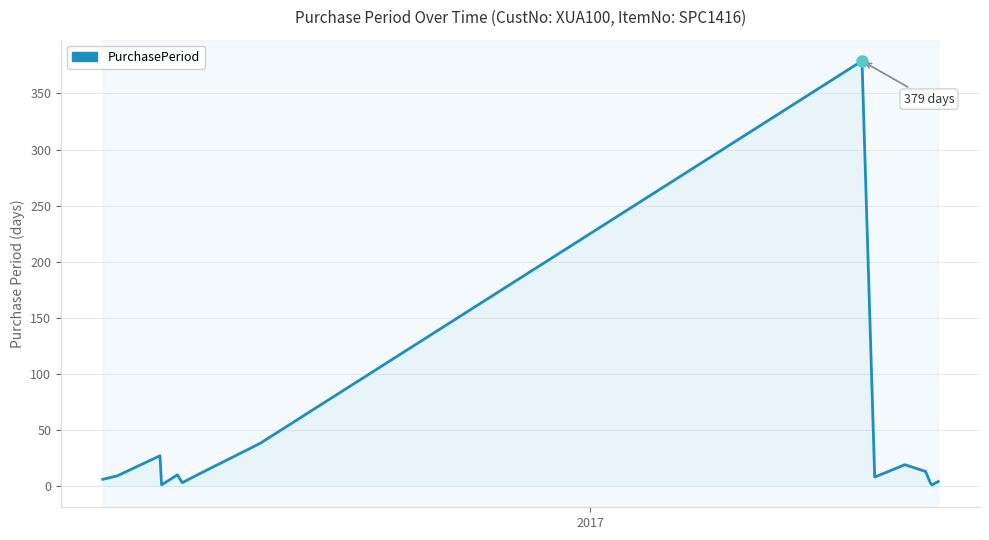

How many lines are shown in the chart?

1